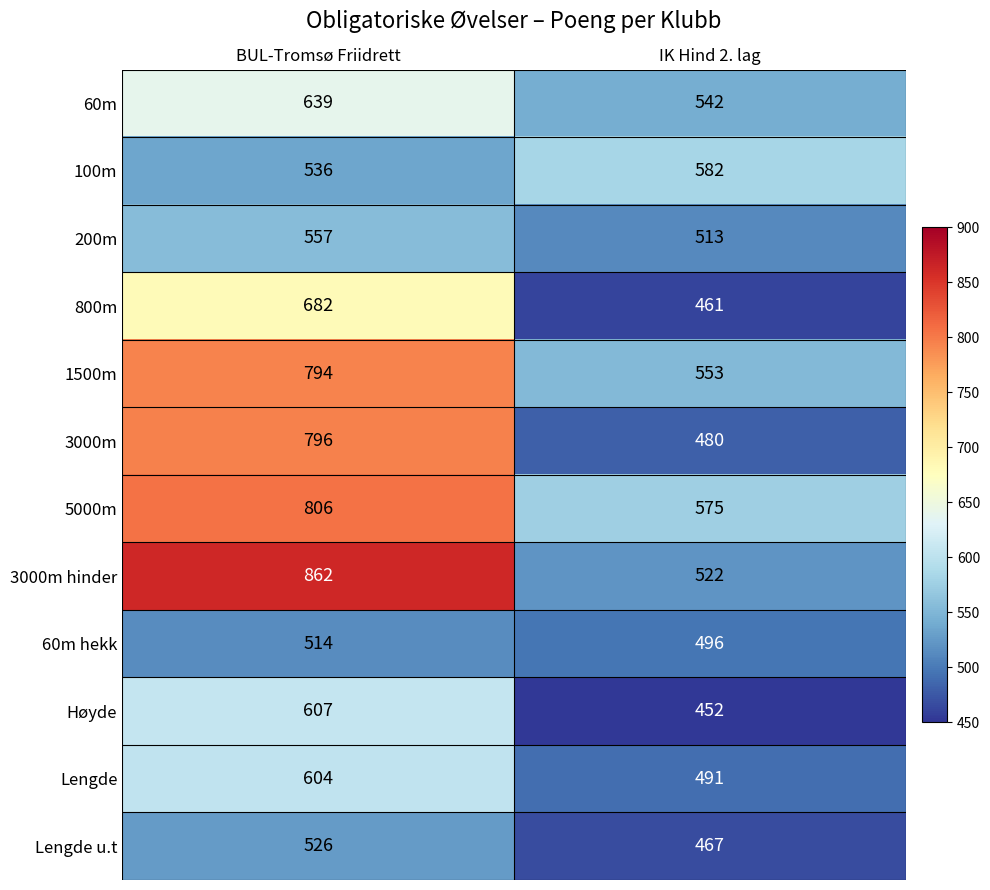

What is the sum of the Lengde values at BUL-Tromsø Friidrett and IK Hind 2. lag?

1095